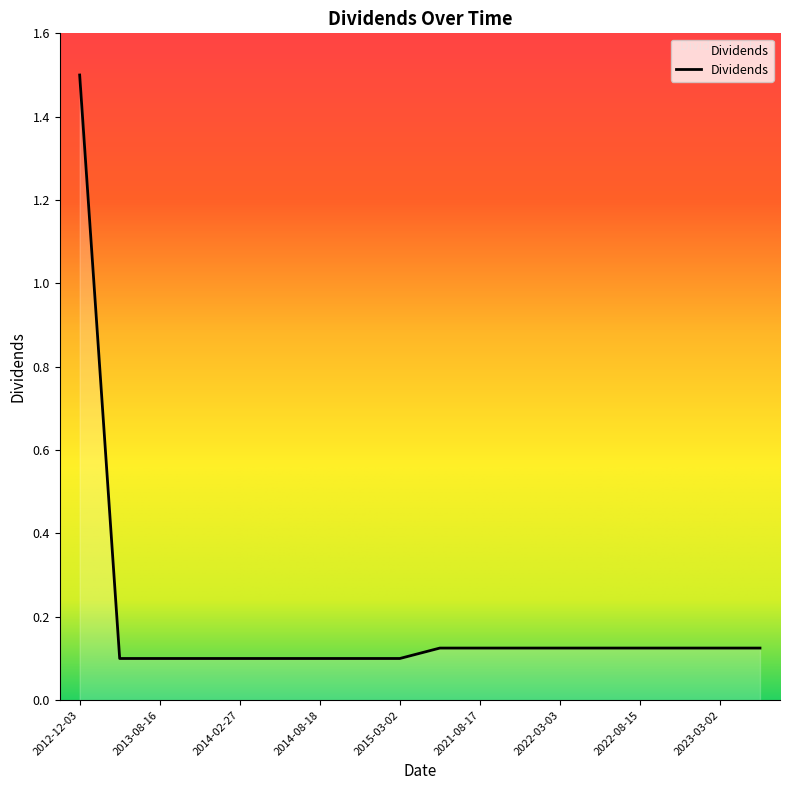

What is the maximum value shown in the chart?

1.5